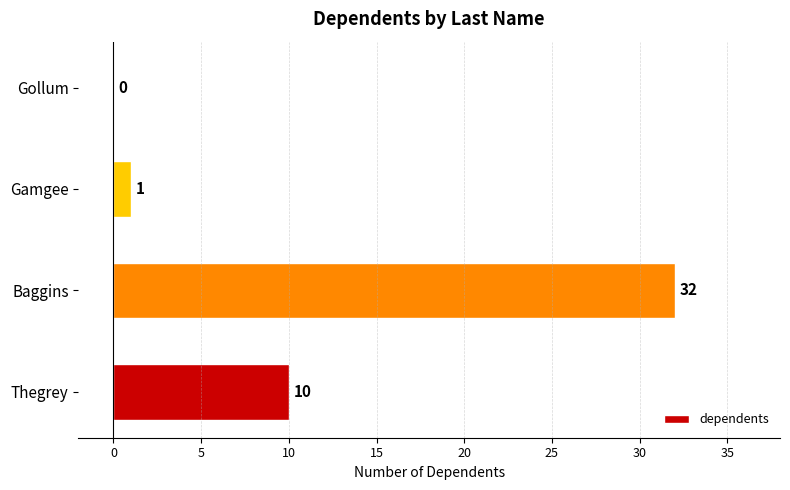

The chart shows a value of 32 at Baggins. True or false?

True